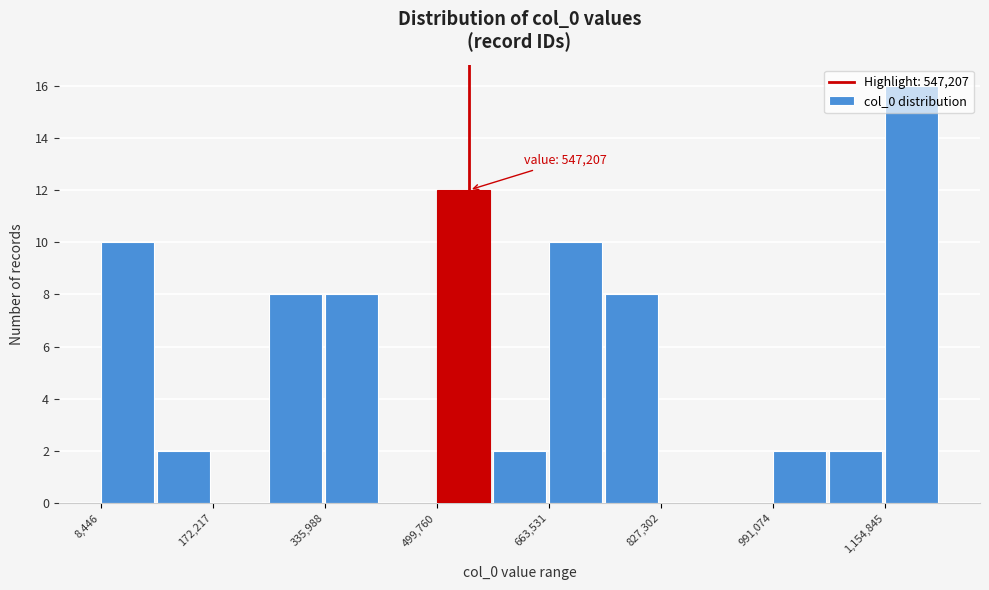

Over which range of the x-axis is the bar tallest?

1160000 to 1240000